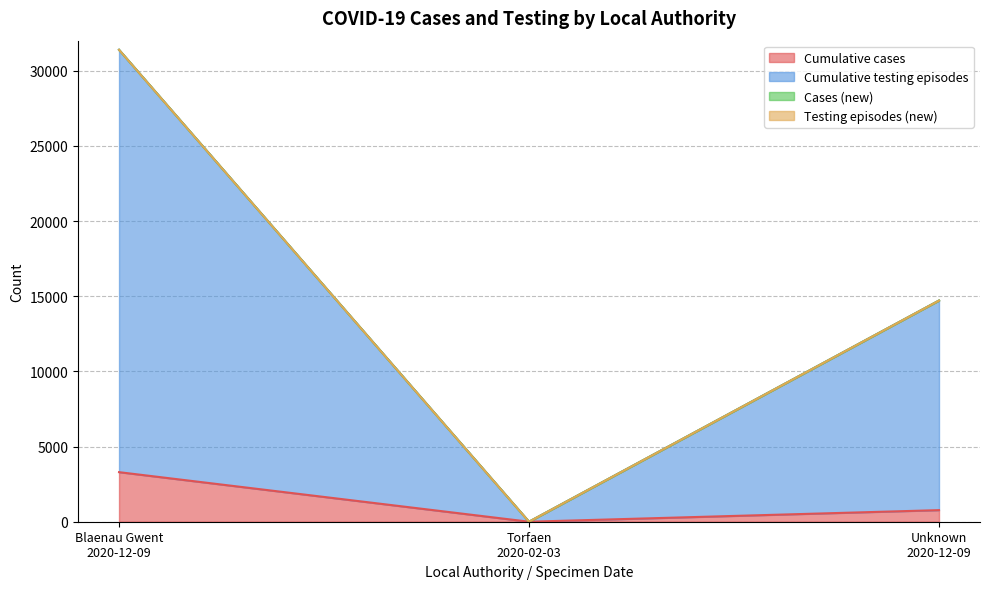

Which series has the largest total across all categories?

Cumulative testing episodes